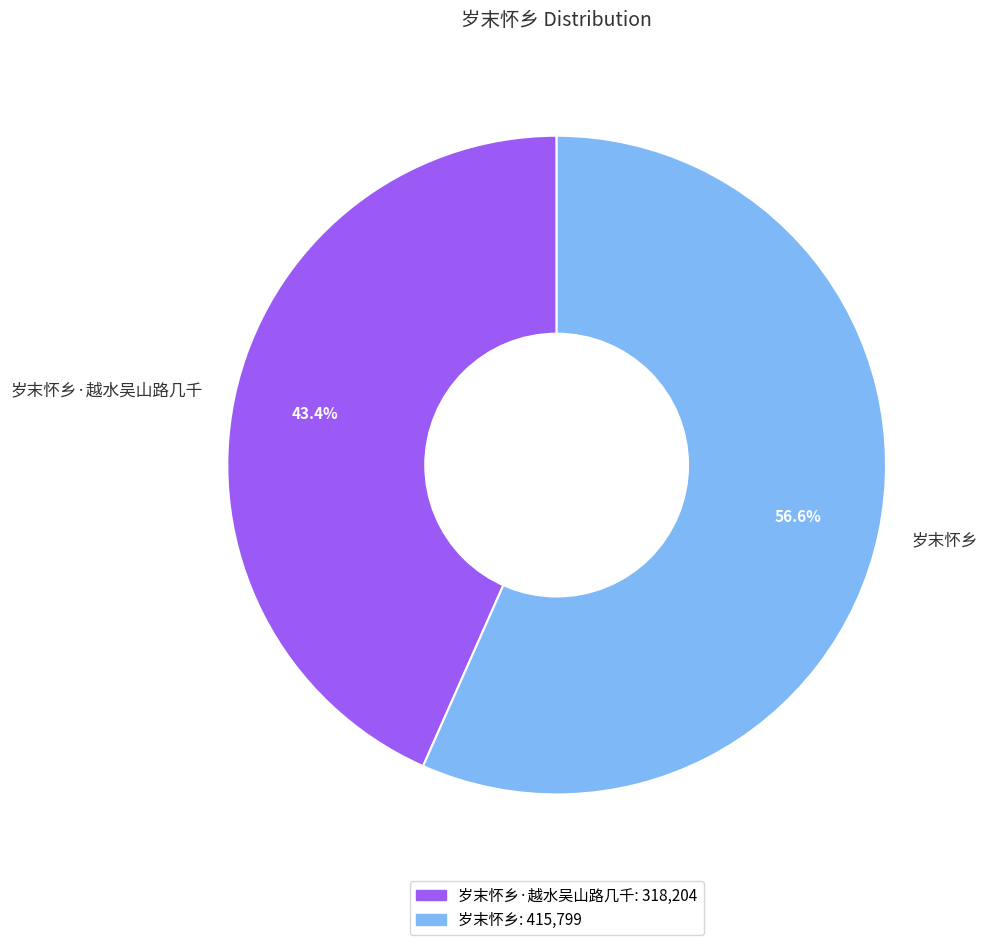

True or false: 岁末怀乡·越水吴山路几千 accounts for 57% of the total.

False